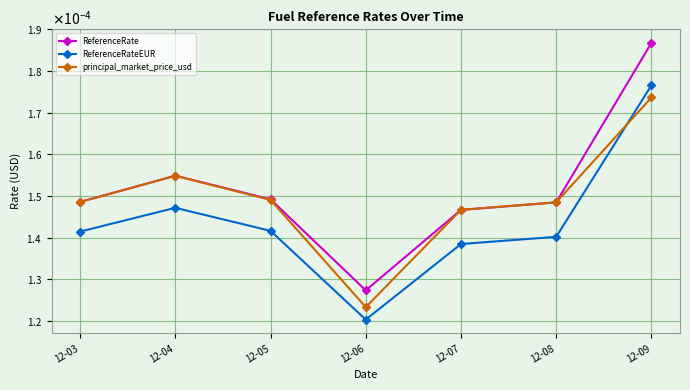

List the series in order of their overall mean, lowest first.

ReferenceRateEUR, principal_market_price_usd, ReferenceRate